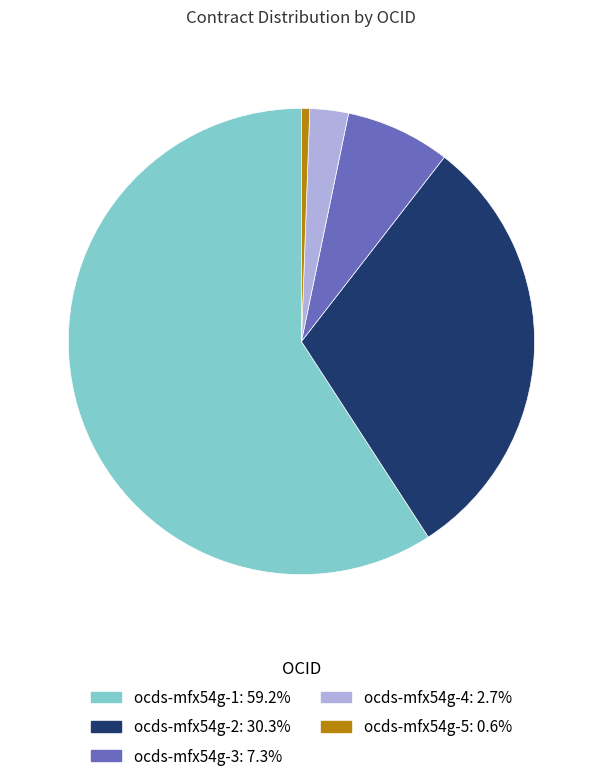

Is there a majority slice in this chart?

Yes